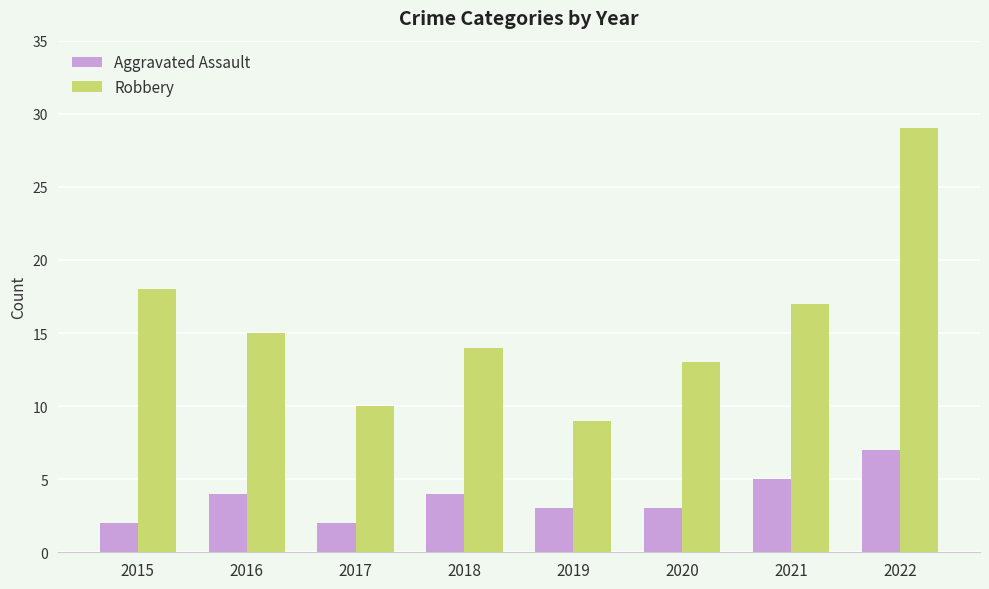

At which category is the sum across all series the highest?

2022